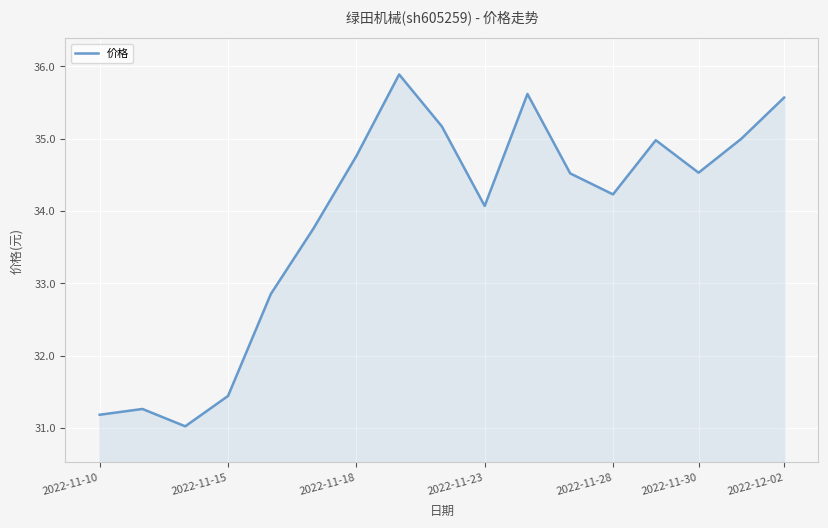

What is the maximum value shown in the chart?

35.9